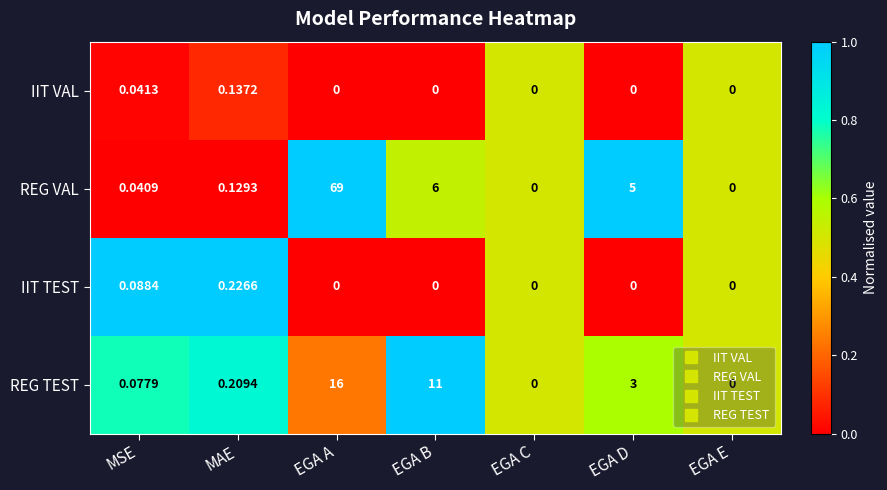

Which series has the largest total across all categories?

REG VAL